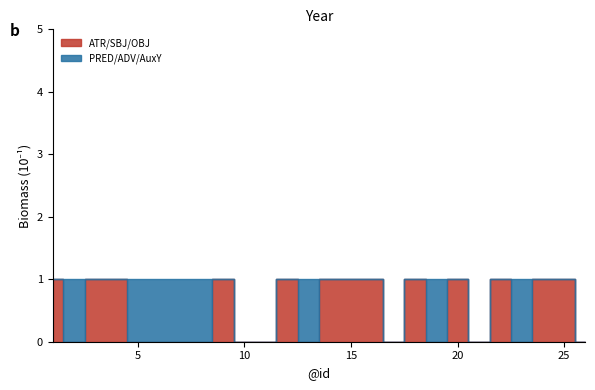

Which series changed the most between 4 and 19?

ATR/SBJ/OBJ